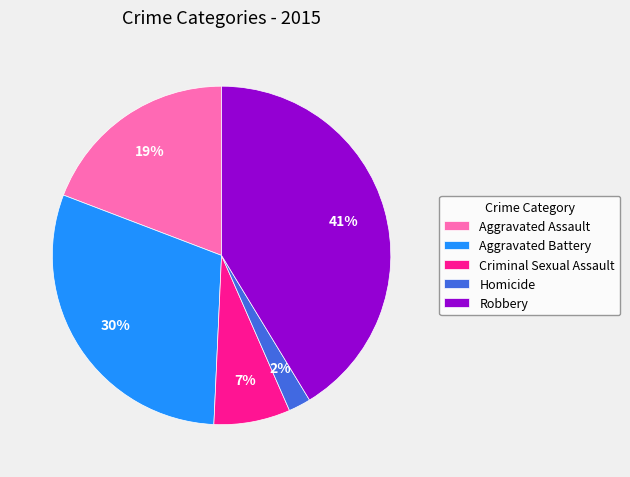

Is there a majority slice in this chart?

No